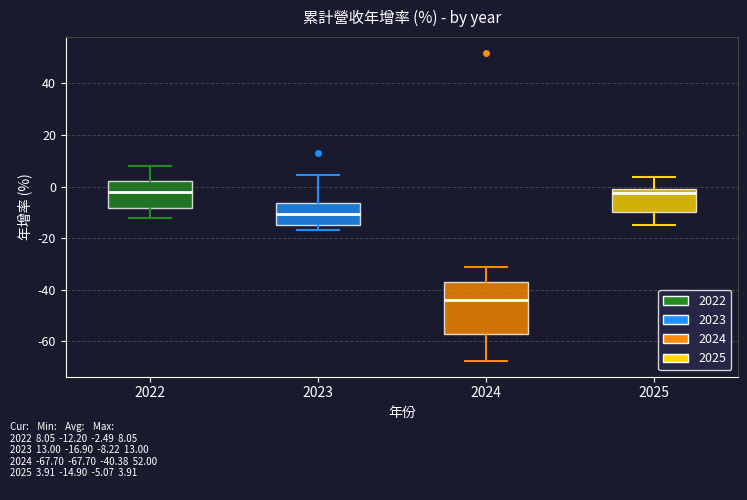

Reading left to right, read every box against the y-axis: the position of its median line, the range the box covers, and the ends of its whiskers. The values are not printed on the chart, so give them approximately, as read against the axis.

2022: median -2, box -8 to 2, whiskers -12 to 8
2023: median -10, box -14 to -6, whiskers -16 to 4
2024: median -44, box -58 to -36, whiskers -68 to -32
2025: median -2, box -10 to 0, whiskers -14 to 4